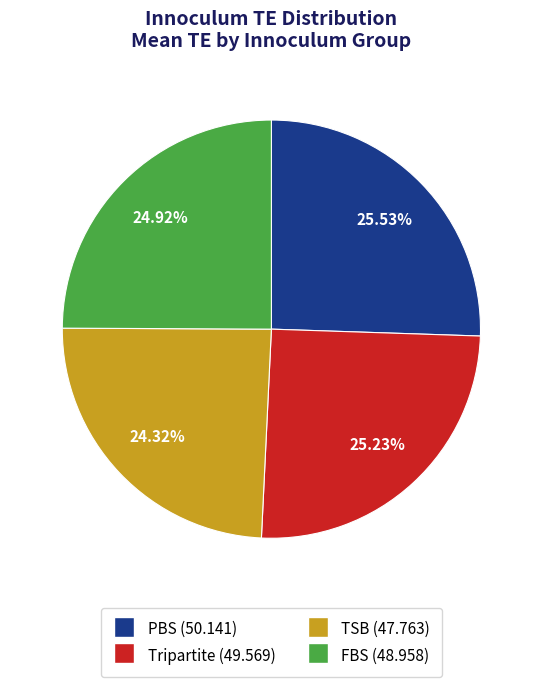

Which category has the smallest portion of the pie?

TSB